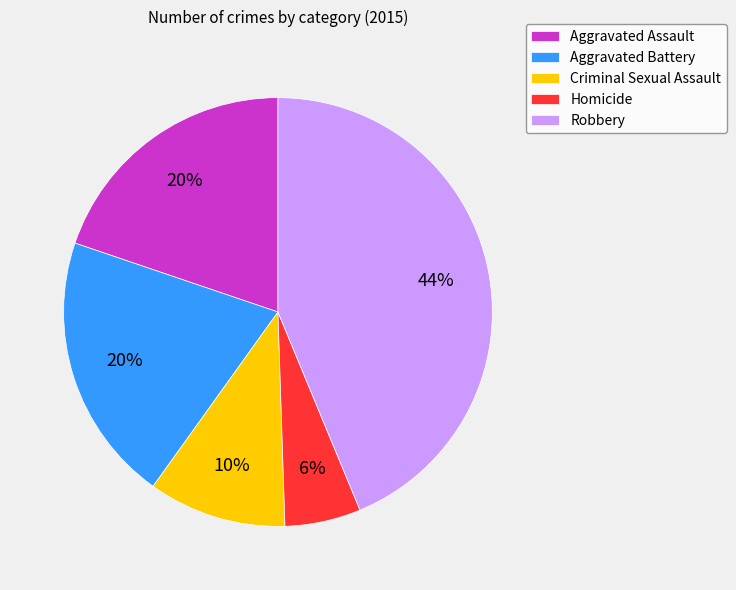

To the nearest percent, what is the difference between the Homicide and Robbery slice percentages?

38%